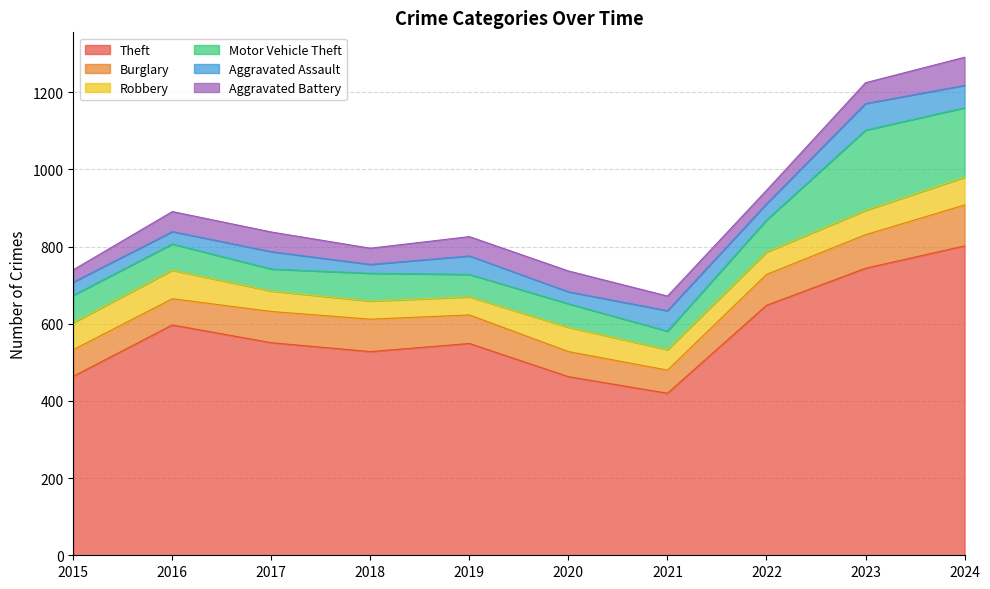

Reading left to right, list all the values displayed in this chart.

Theft: 2015=464	2016=597	2017=551	2018=528	2019=549	2020=463	2021=420	2022=648	2023=744	2024=802
Burglary: 2015=69	2016=68	2017=81	2018=84	2019=74	2020=65	2021=60	2022=80	2023=87	2024=106
Robbery: 2015=70	2016=74	2017=53	2018=47	2019=47	2020=63	2021=53	2022=58	2023=63	2024=72
Motor Vehicle Theft: 2015=71	2016=68	2017=57	2018=72	2019=58	2020=61	2021=48	2022=83	2023=208	2024=180
Aggravated Assault: 2015=34	2016=32	2017=45	2018=23	2019=48	2020=31	2021=53	2022=42	2023=69	2024=58
Aggravated Battery: 2015=32	2016=52	2017=51	2018=42	2019=50	2020=54	2021=38	2022=35	2023=54	2024=73